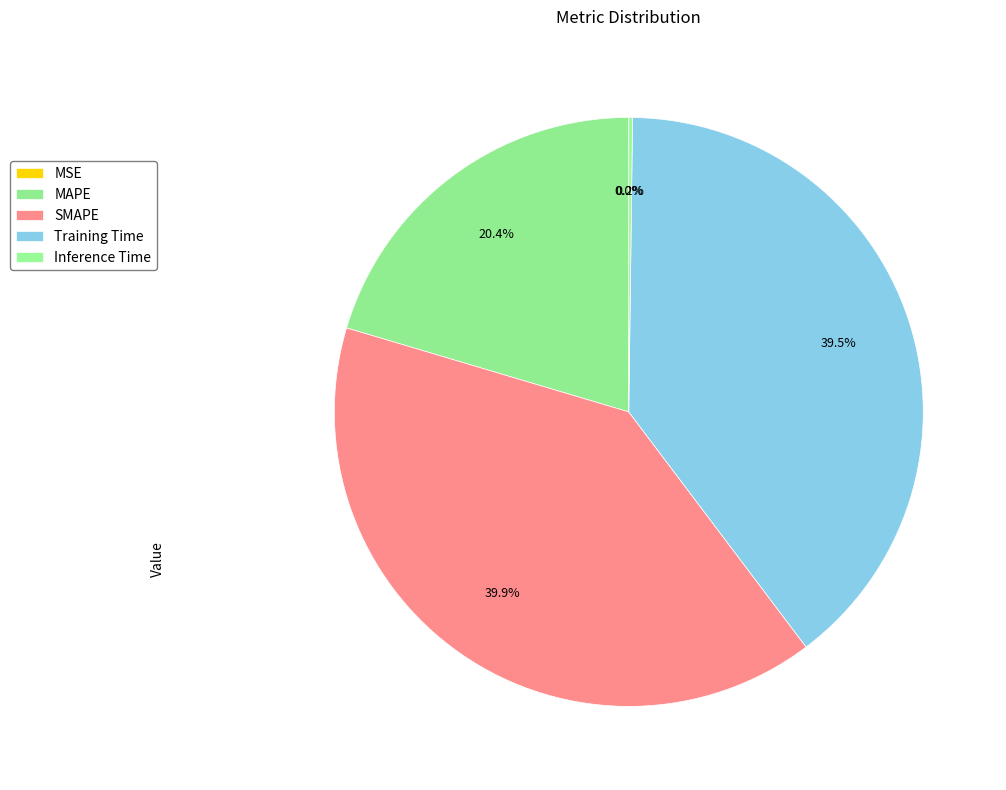

What is the change in value from MSE to Training Time?

+1.9